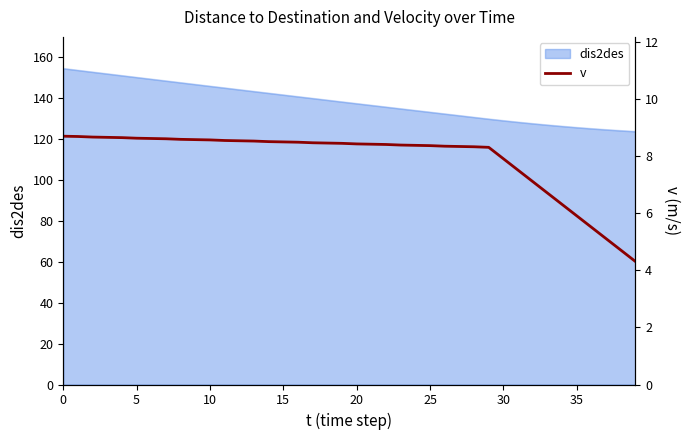

What is the lowest value of the dis2des series?

123.5